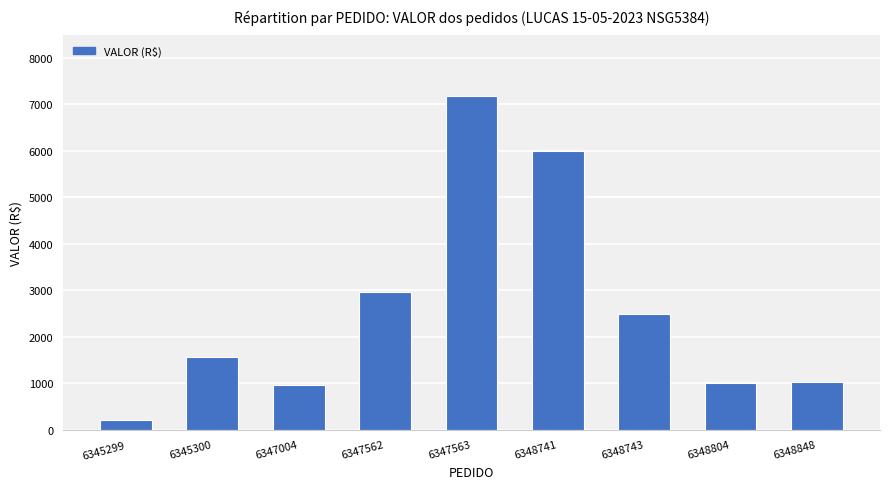

What is the value of the 1st bar from the left?

220.0